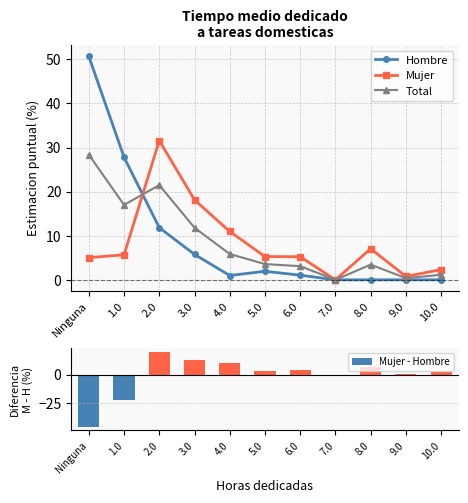

List the labels in order of Mujer - Hombre value, smallest first.

Ninguna, 1.0, 7.0, 9.0, 10.0, 5.0, 6.0, 8.0, 4.0, 3.0, 2.0